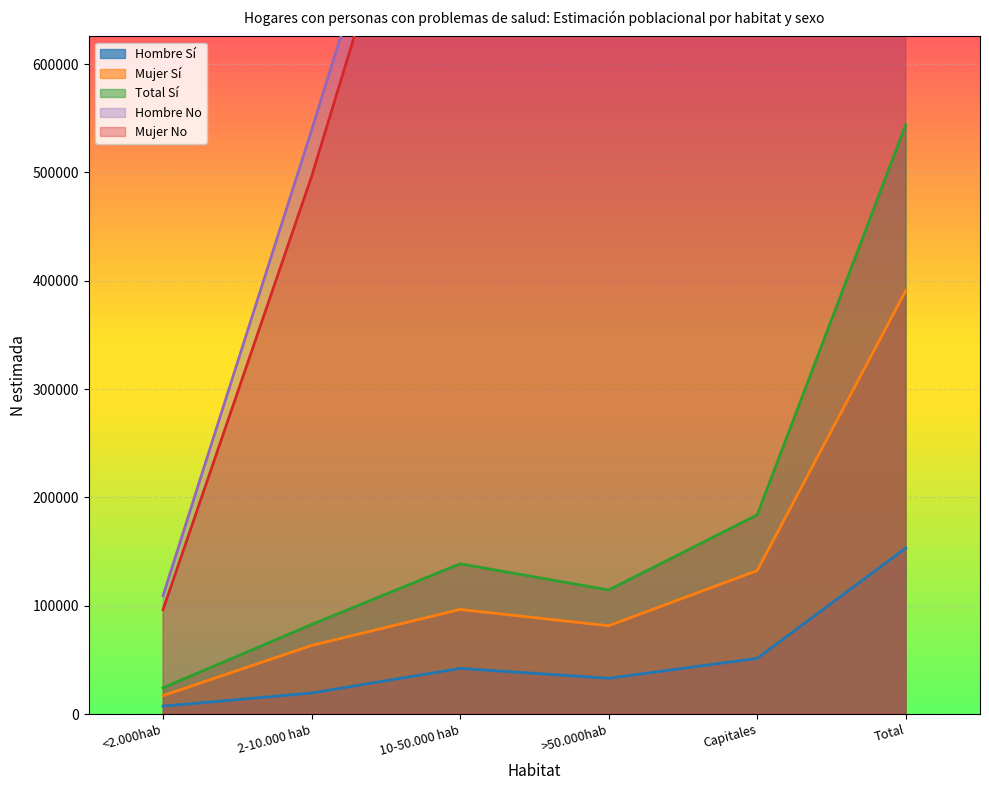

What is the smallest value displayed?

7276